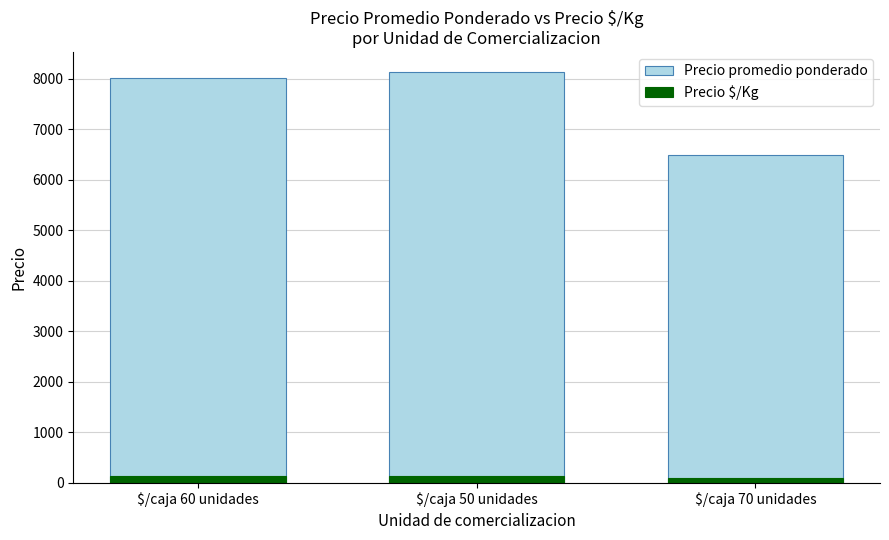

The value of Precio promedio ponderado at $/caja 50 unidades is 5628. True or false?

False